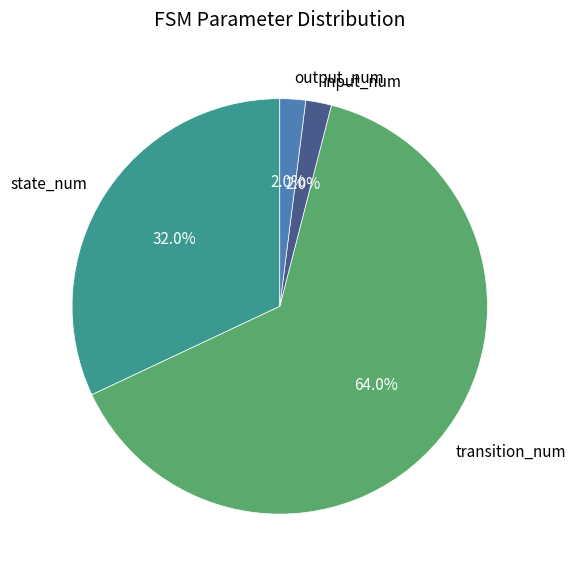

How much of the chart is everything except state_num?

68.0%